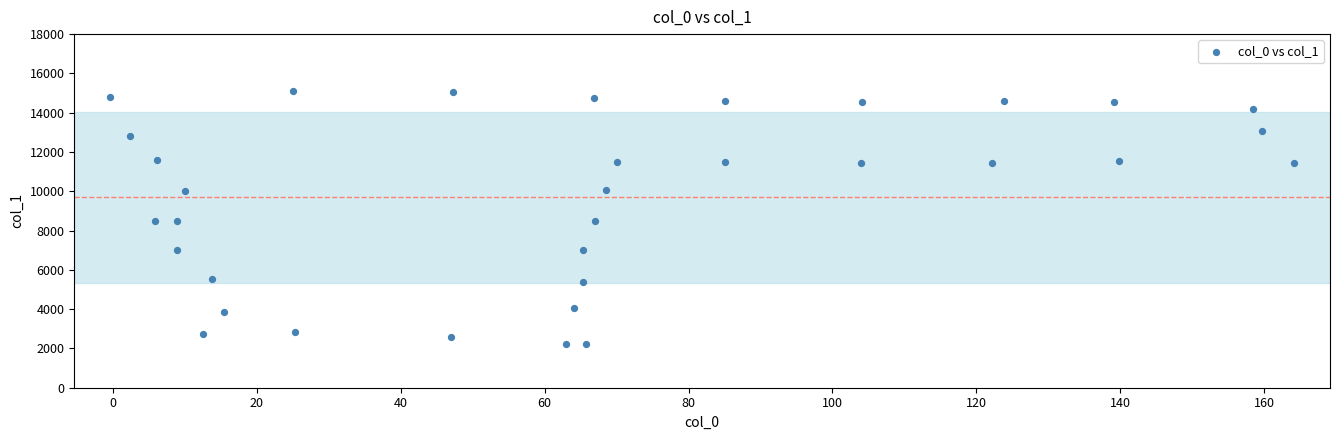

What is the range of X values (max minus min)?

164.5